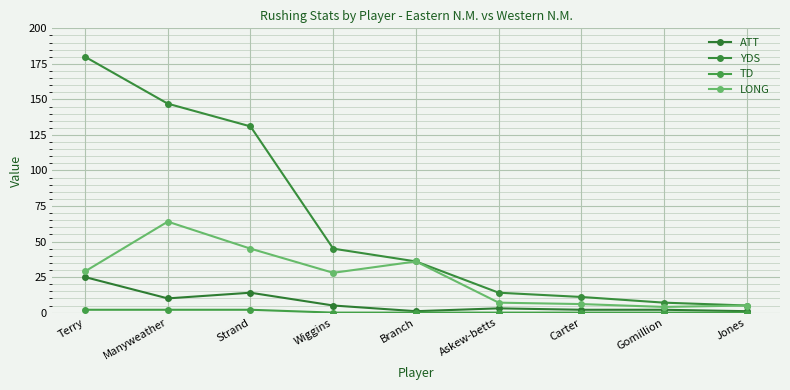

Is this an area chart (filled region under the line)?

No